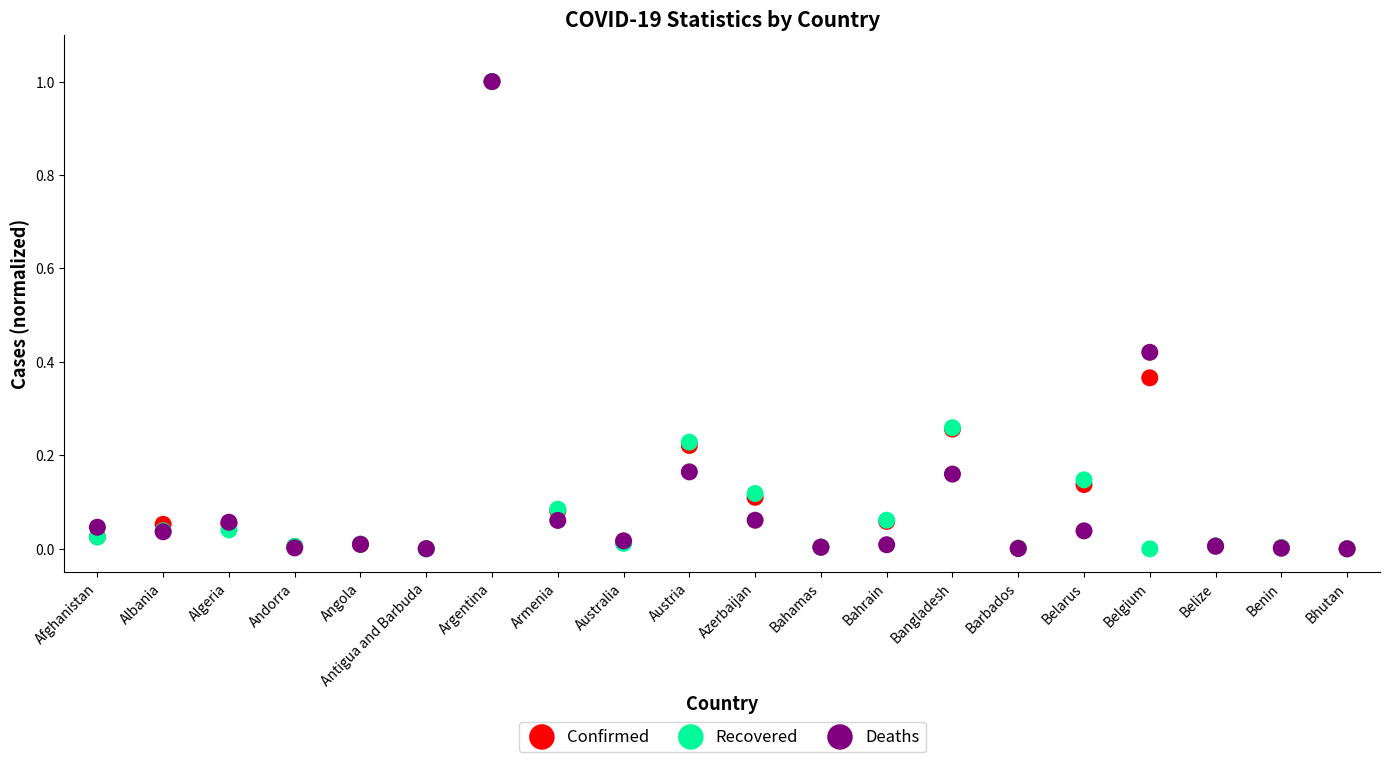

What are all the series names shown in the legend?

Confirmed, Recovered, Deaths